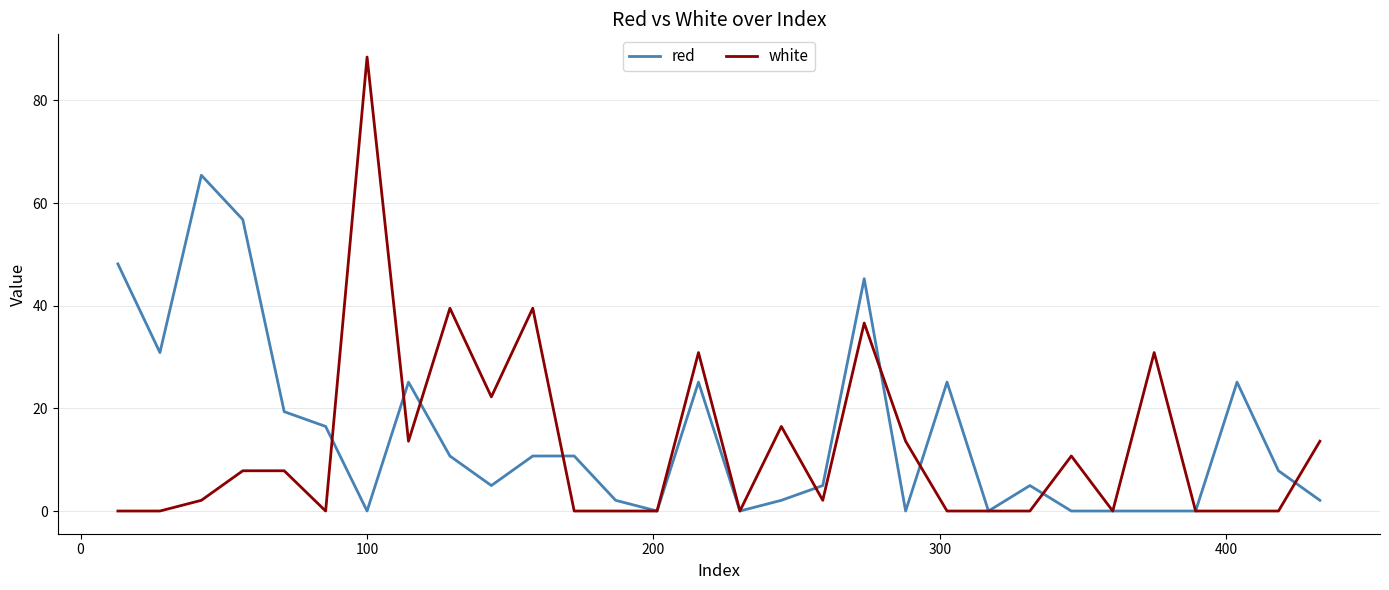

What is the difference between the maximum and minimum values in the red series?

65.4